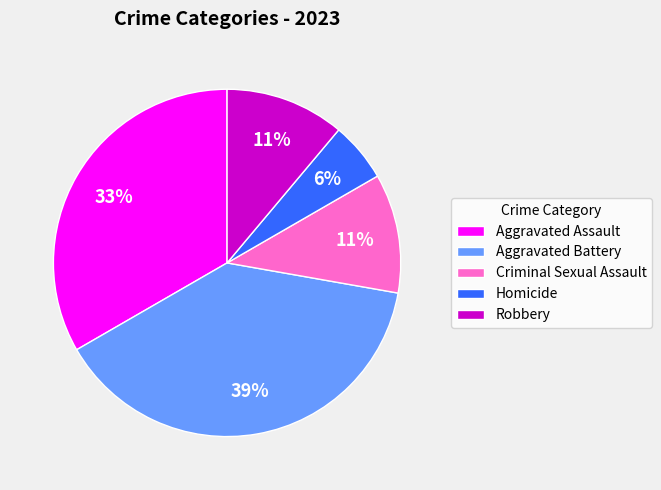

What percentage is the Aggravated Battery slice, to the nearest percent?

39%